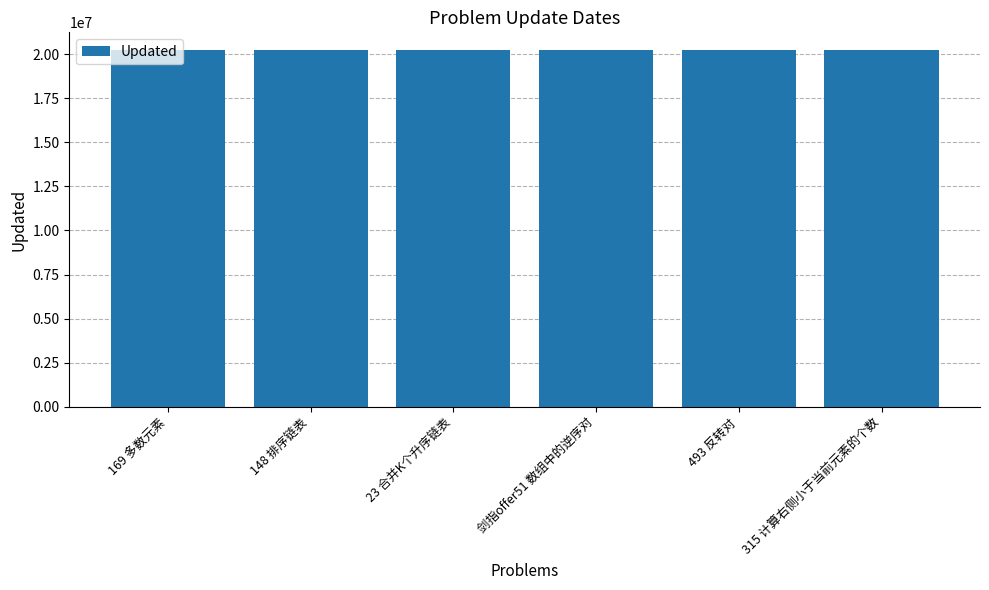

What is the ratio of the value at 493 反转对 to the value at 148 排序链表?

1.0